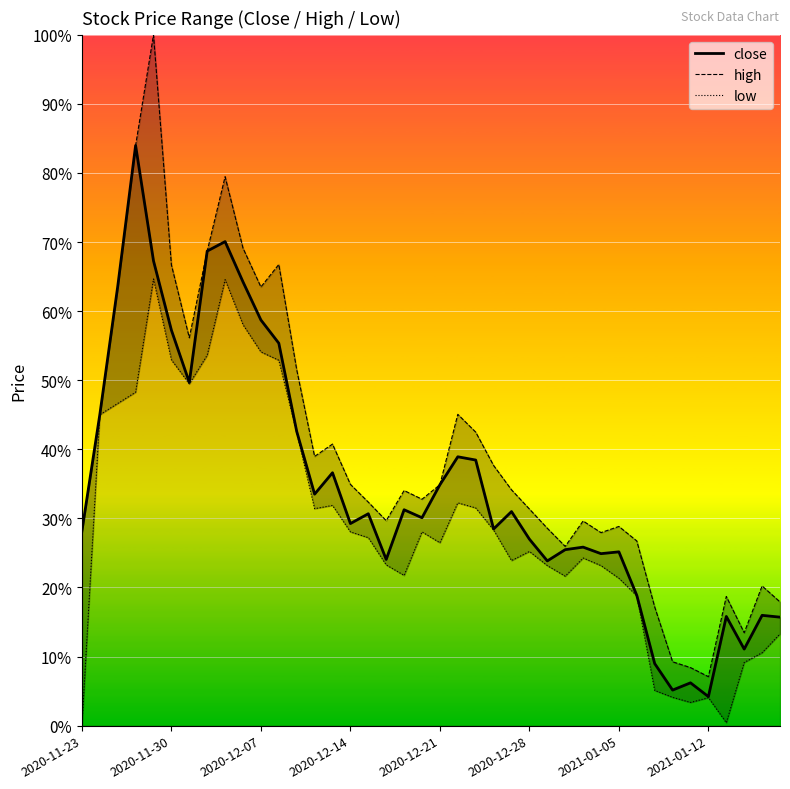

What is the maximum value for close?

84.0